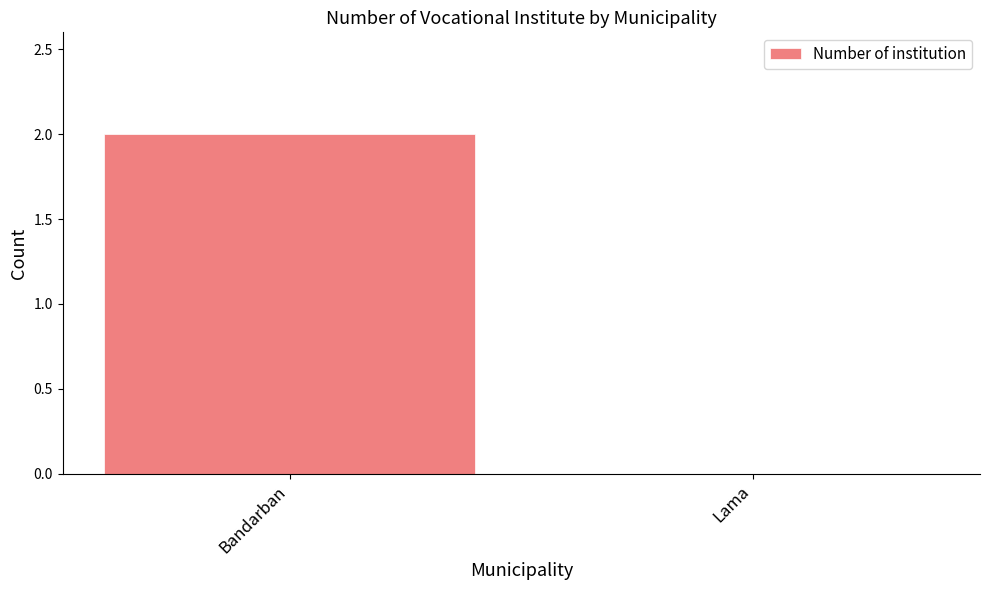

The chart shows a value of 0 at Lama. True or false?

True